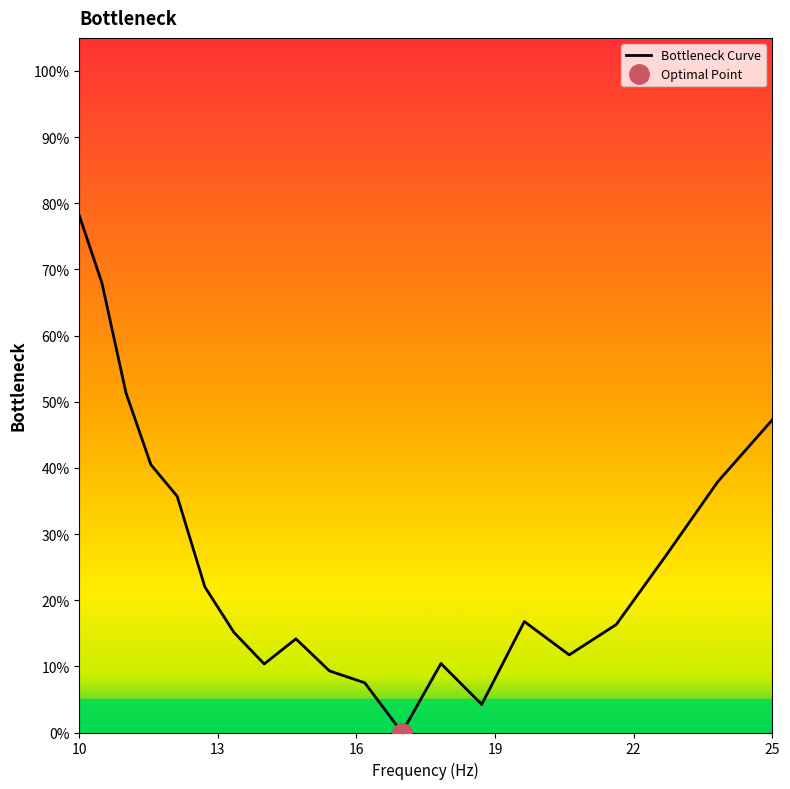

The Bottleneck Curve series shows 26.9 at 10. True or false?

False